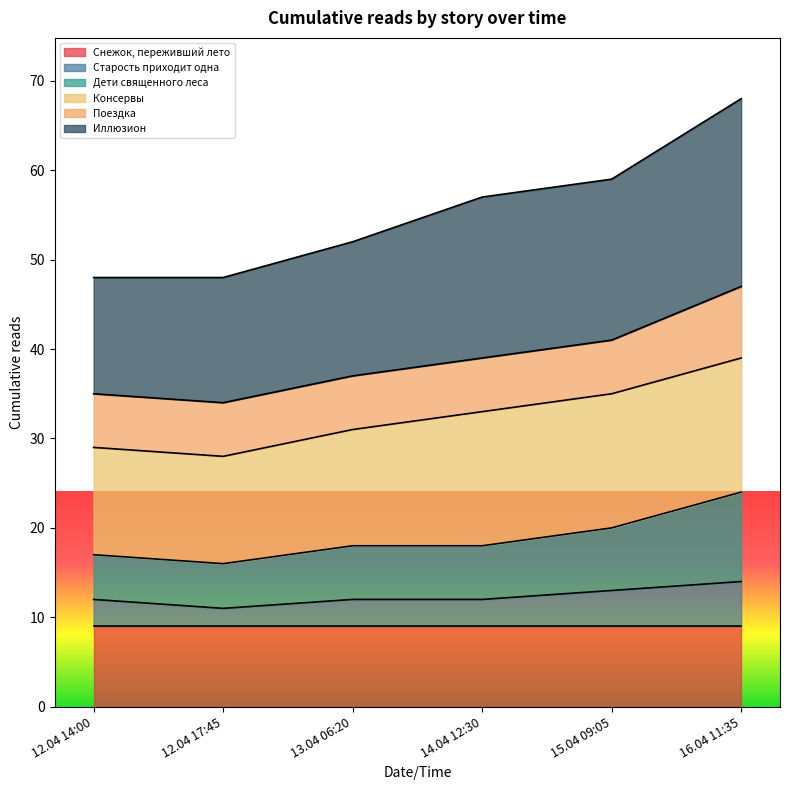

The value of Старость приходит одна at 12.04 14:00 is 12. True or false?

True